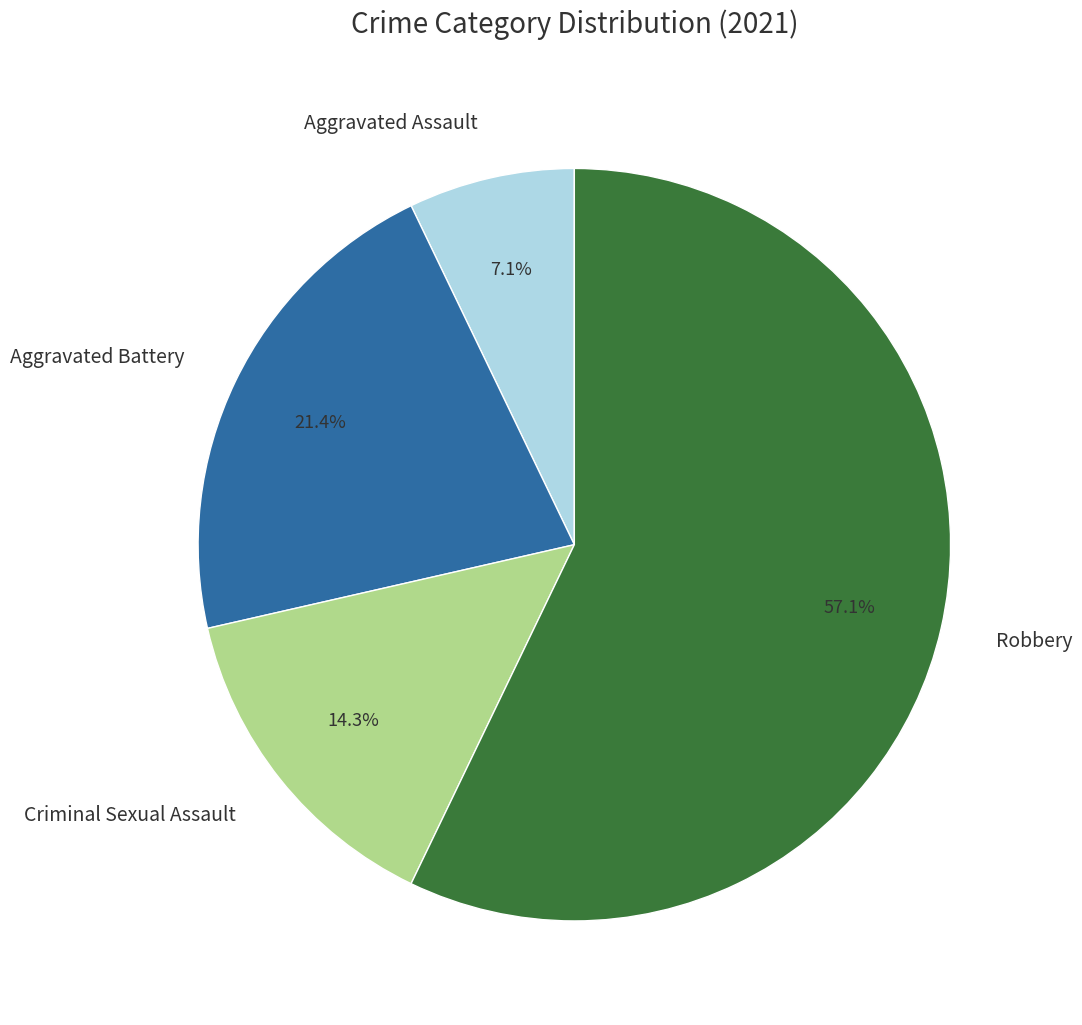

To the nearest percent, what is the average slice percentage?

25%